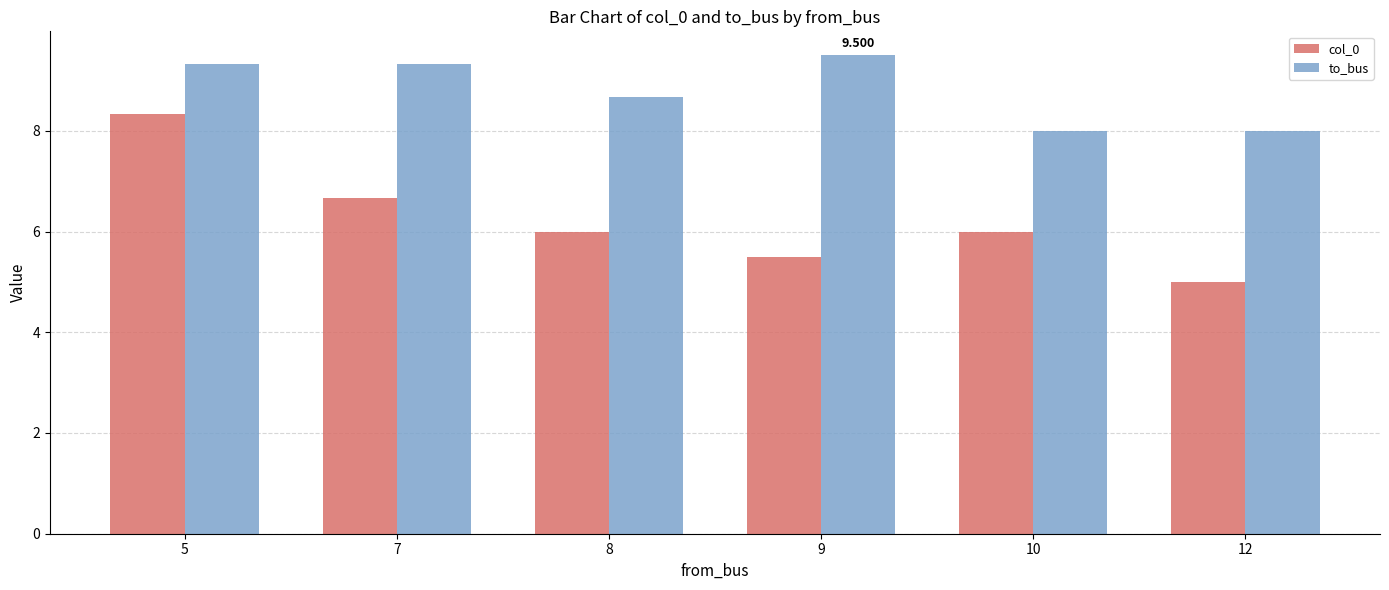

Where does the to_bus series first go above 9?

5